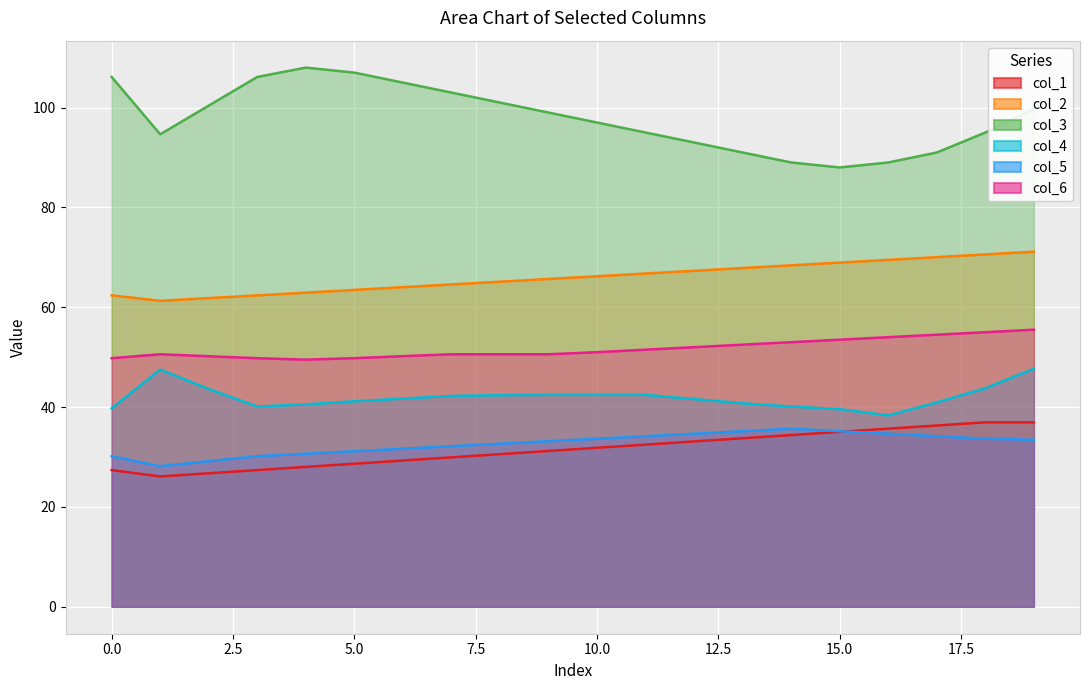

Is it true that col_3 equals 164.5 at 7?

False